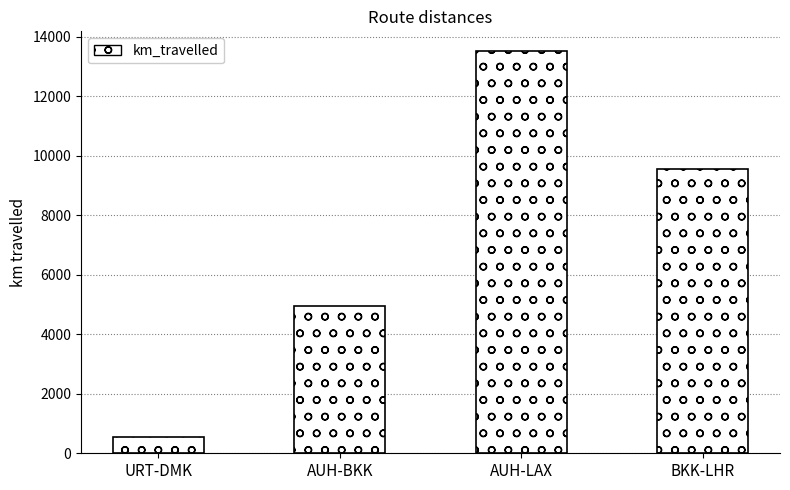

Which category has the lowest value across all series?

URT-DMK